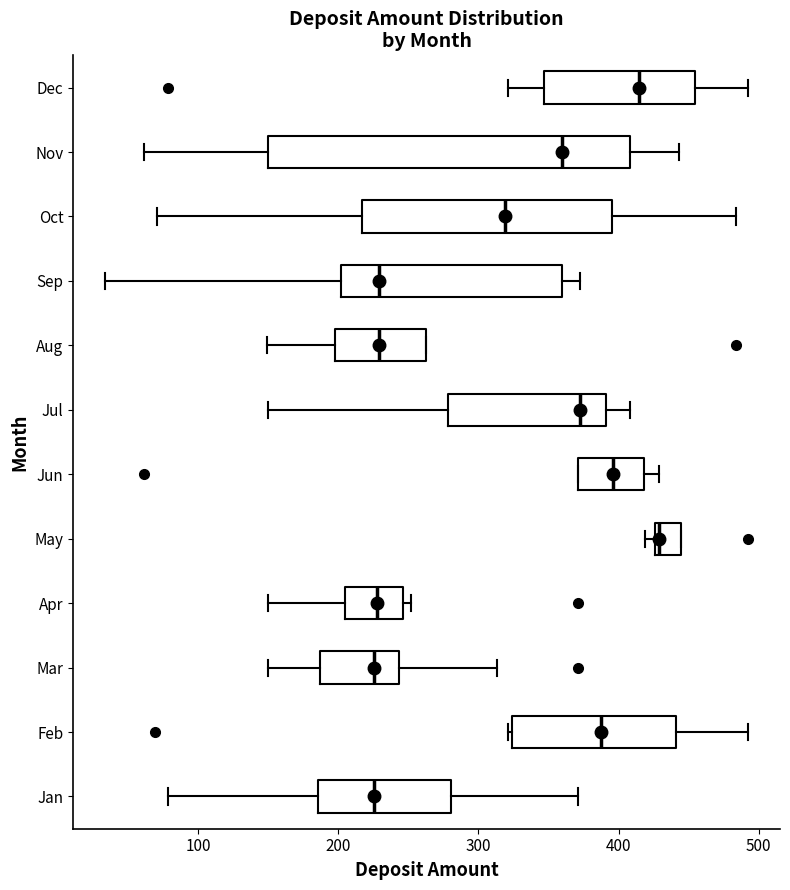

Where does the left whisker of the box for Mar end on the x-axis? The values are not printed on the chart, so give them approximately, as read against the axis.

150